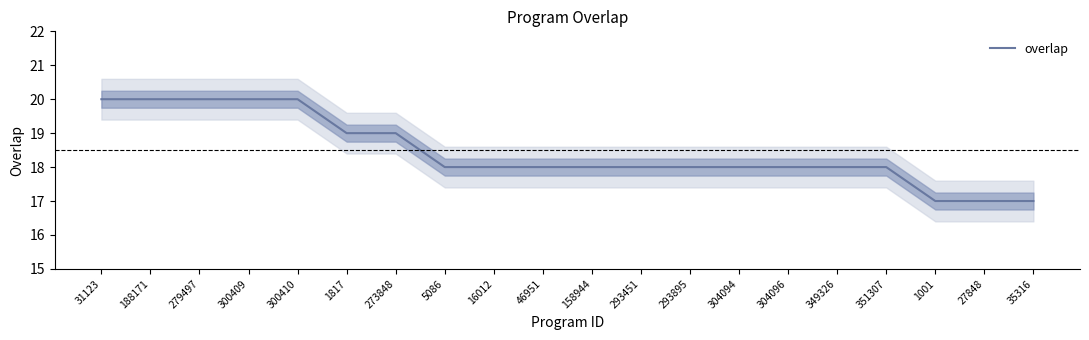

Reading left to right, what are all the values shown in this chart?

31123=20	188171=20	279497=20	300409=20	300410=20	1817=19	273848=19	5086=18	16012=18	46951=18	158944=18	293451=18	293895=18	304094=18	304096=18	349326=18	351307=18	1001=17	27848=17	35316=17